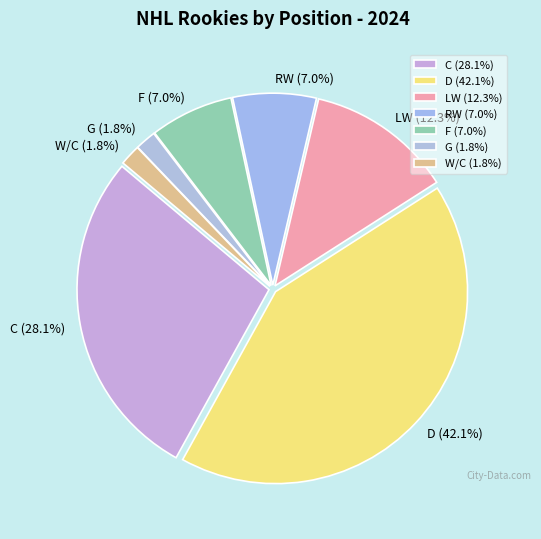

Combined, what portion of the pie is RW and F?

14.0%